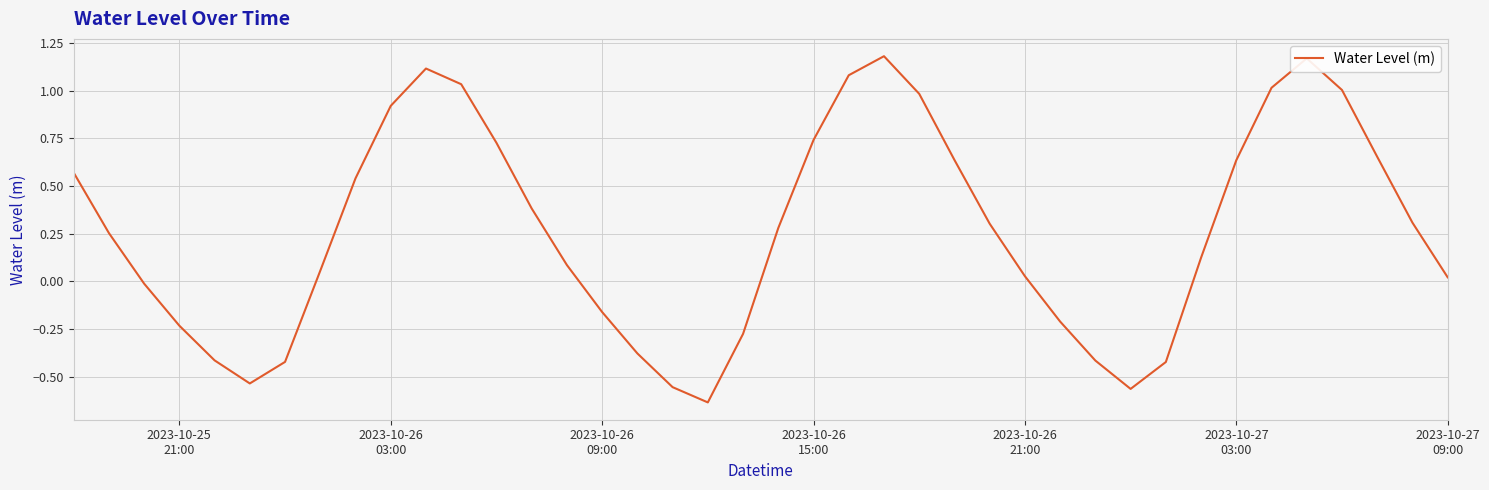

What is the difference between the maximum and minimum values?

1.8